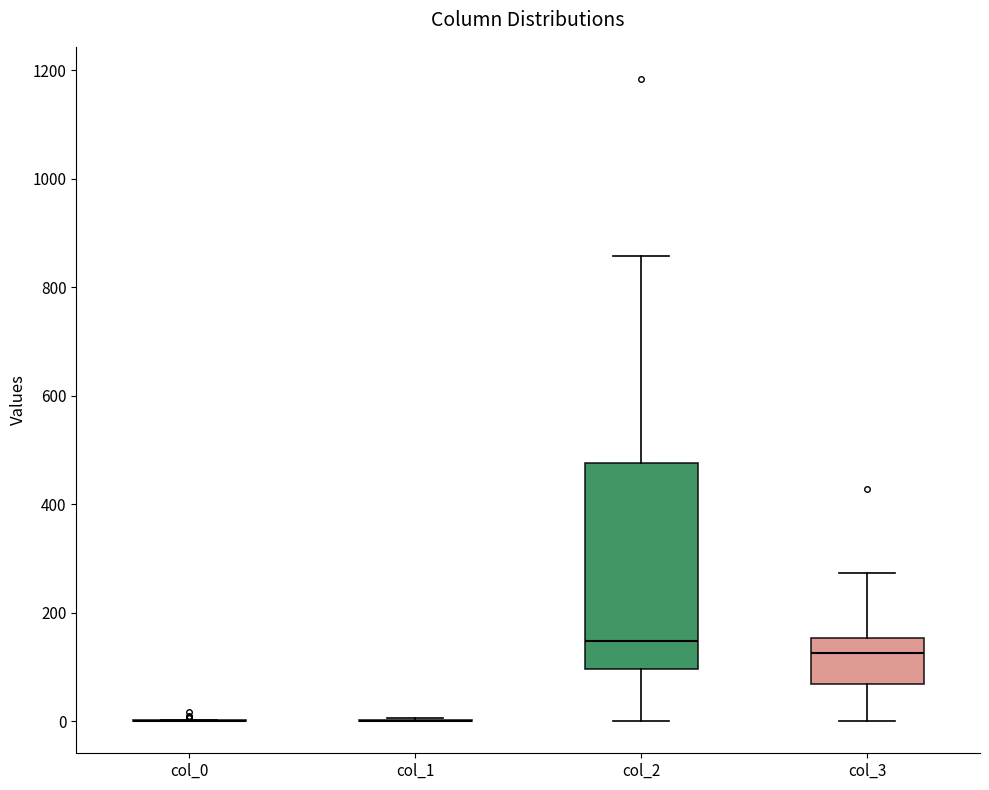

Reading left to right, read every box against the y-axis: the position of its median line, the range the box covers, and the ends of its whiskers. The values are not printed on the chart, so give them approximately, as read against the axis.

col_0: box collapsed to a line at 0, whiskers 0 to 0
col_1: box collapsed to a line at 0, whiskers 0 to 0
col_2: median 140, box 100 to 480, whiskers 0 to 860
col_3: median 120, box 60 to 160, whiskers 0 to 280